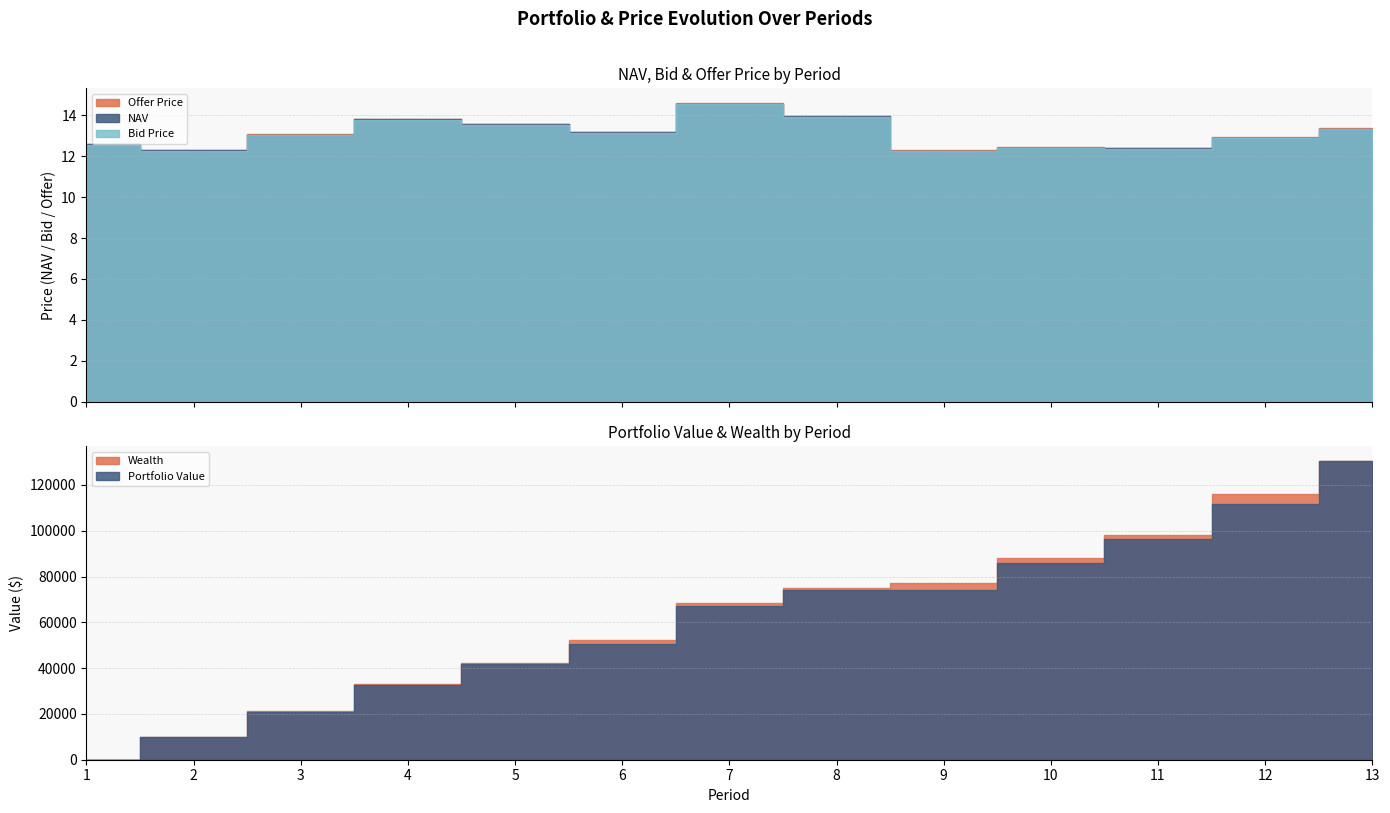

True or false: Portfolio Value and Wealth intersect in this chart.

False